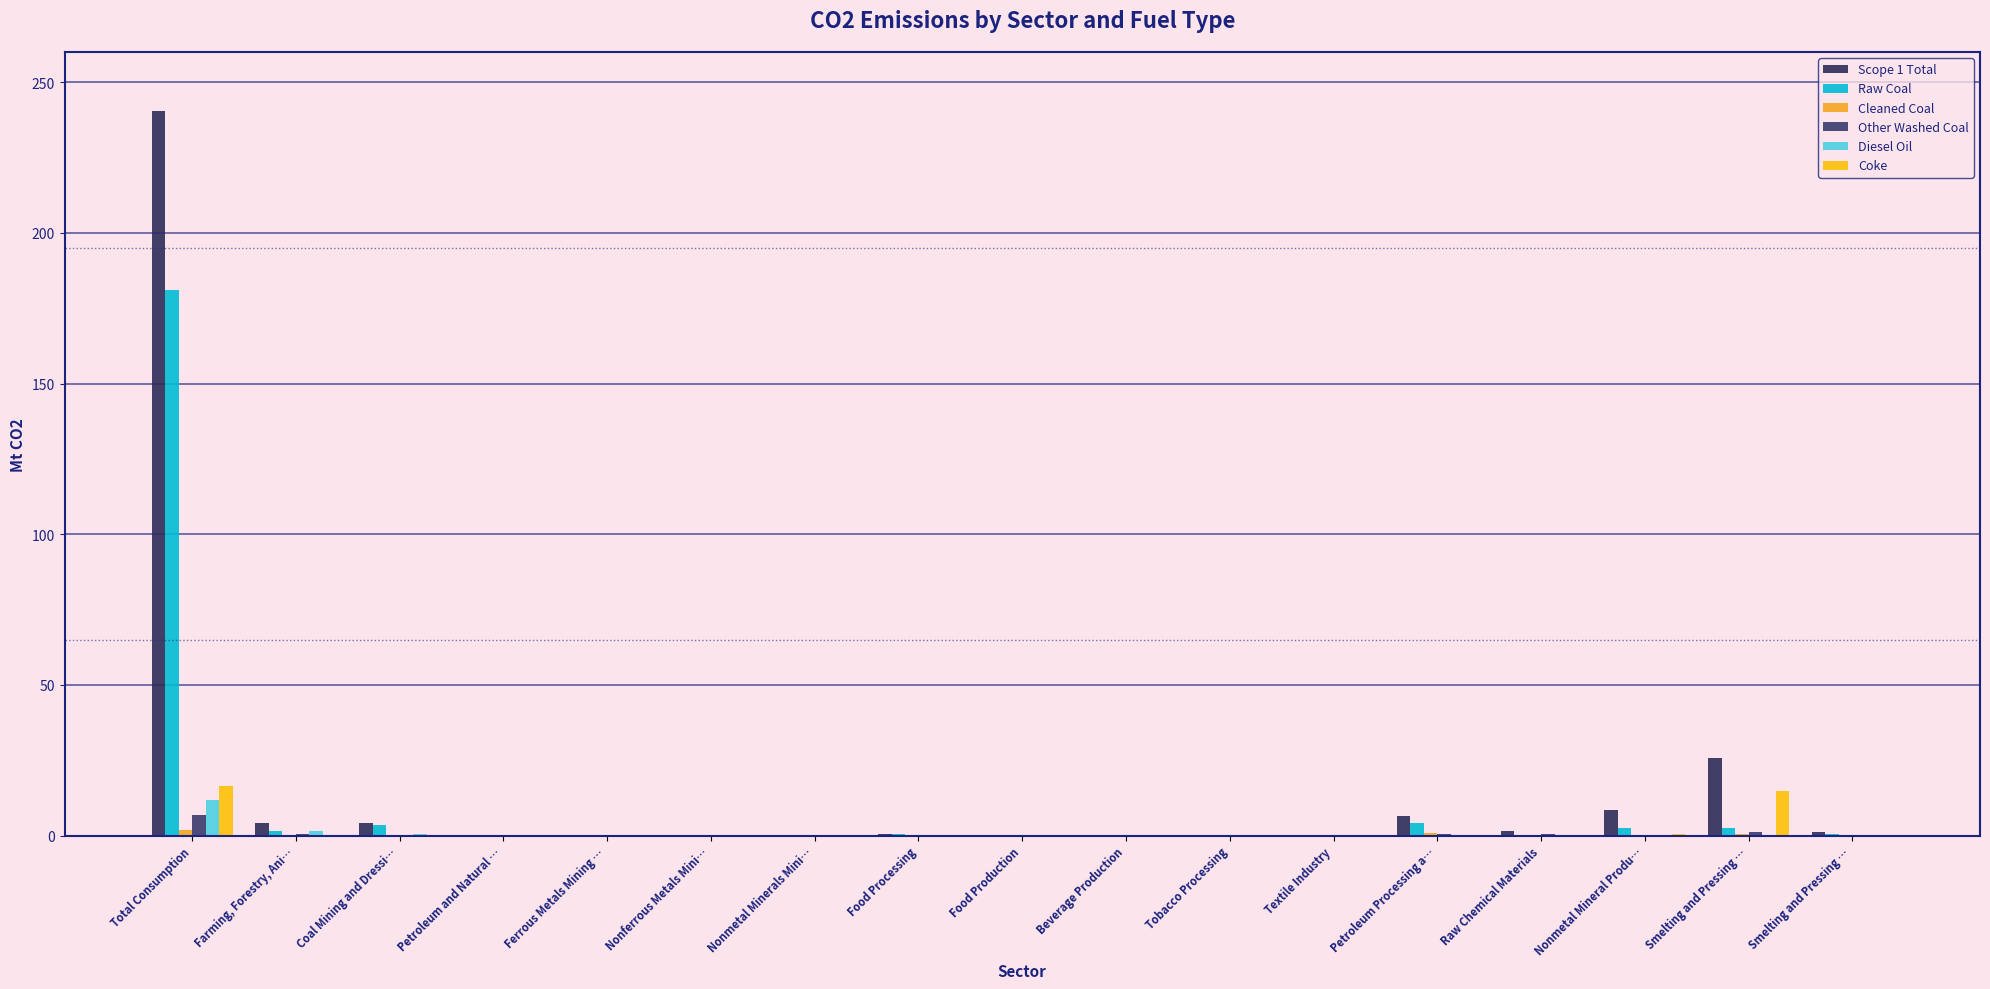

How many distinct data groups are displayed?

6